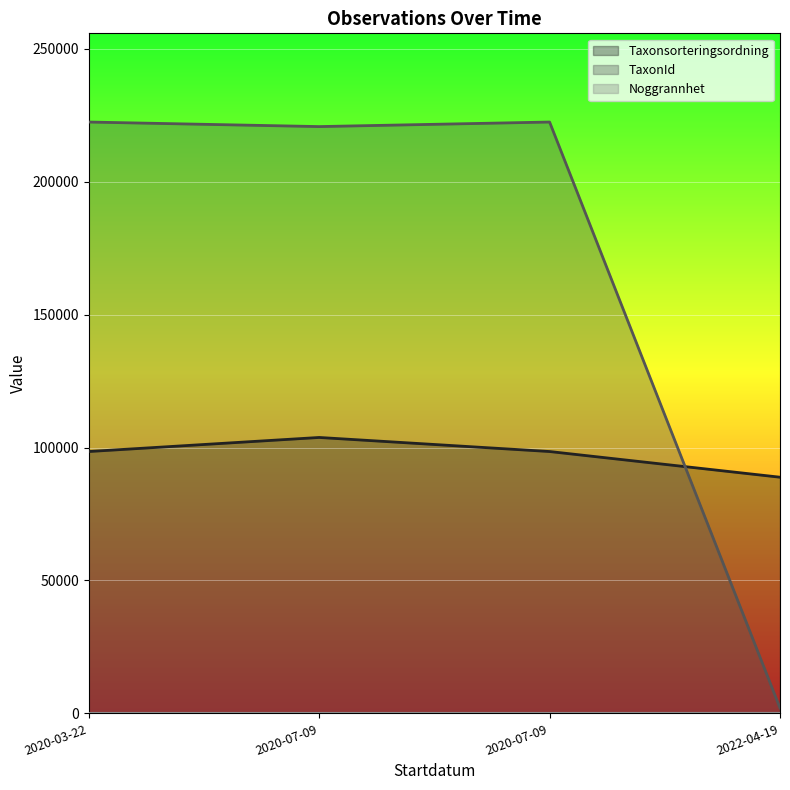

How many interior local peaks does the Taxonsorteringsordning series have?

1